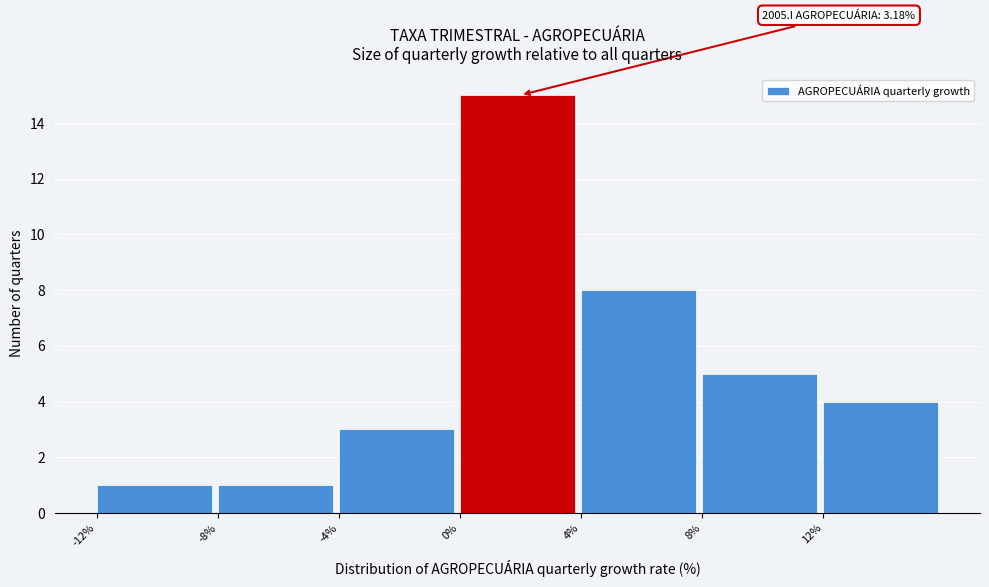

Which range on the x-axis has the tallest bar?

0 to 4